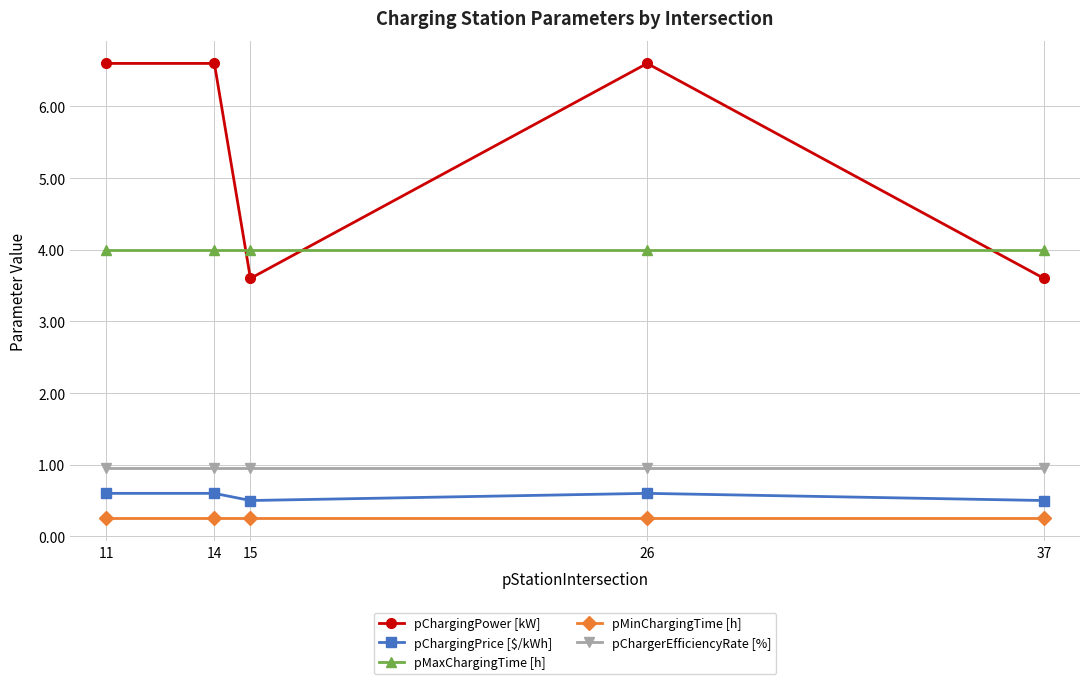

Is the value of pMaxChargingTime [h] at 26 greater than the value of pChargerEfficiencyRate [%] at 15?

Yes